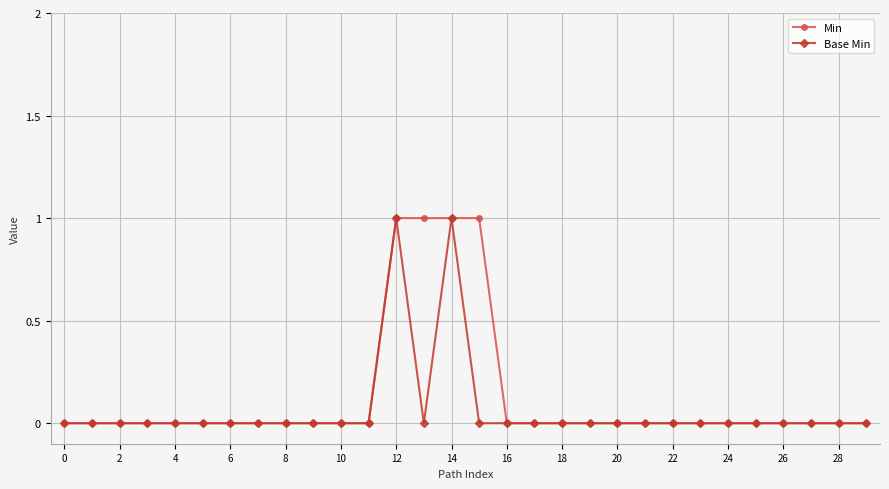

Reading left to right, list all the values displayed in this chart.

Min: 0	0	0	0	0	0	0	0	0	0	0	0	1	1	1	1	0	0	0	0	0	0	0	0	0	0	0	0	0	0
Base Min: 0	0	0	0	0	0	0	0	0	0	0	0	1	0	1	0	0	0	0	0	0	0	0	0	0	0	0	0	0	0